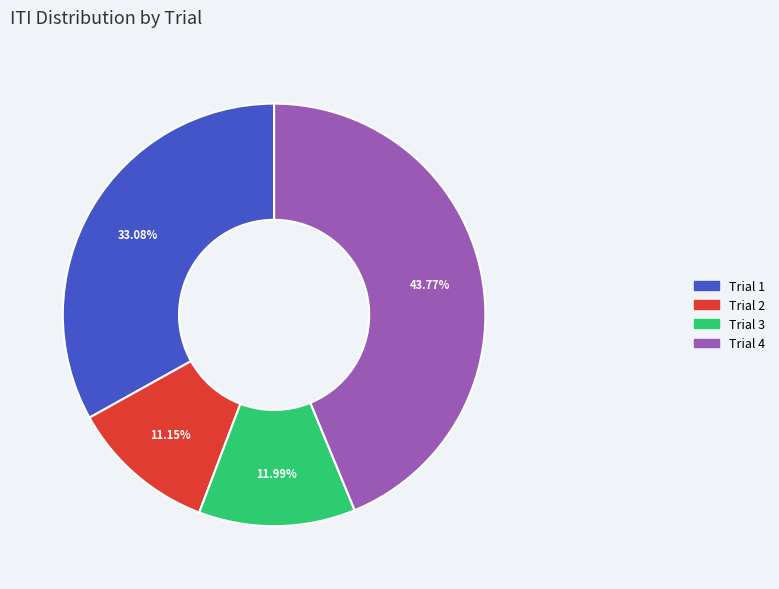

Which has a higher value, Trial 1 or Trial 2?

Trial 1